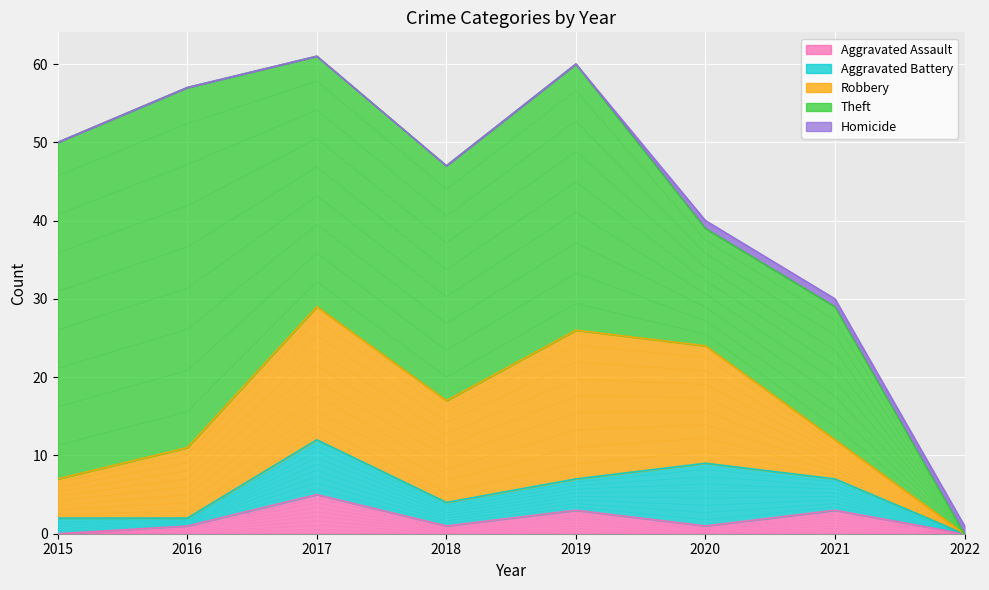

What is the spread (max minus min) of values at 2015?

43